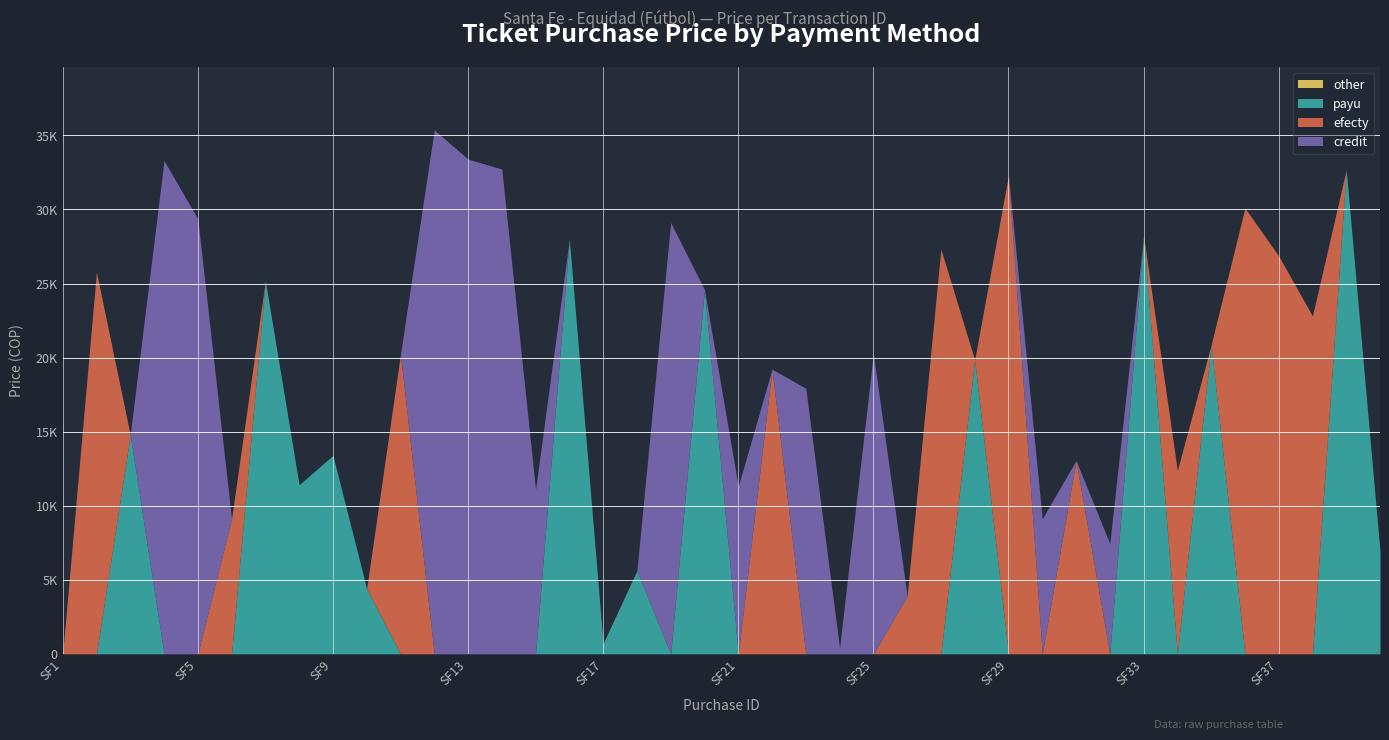

True or false: payu has more than 1 interior local peaks.

True